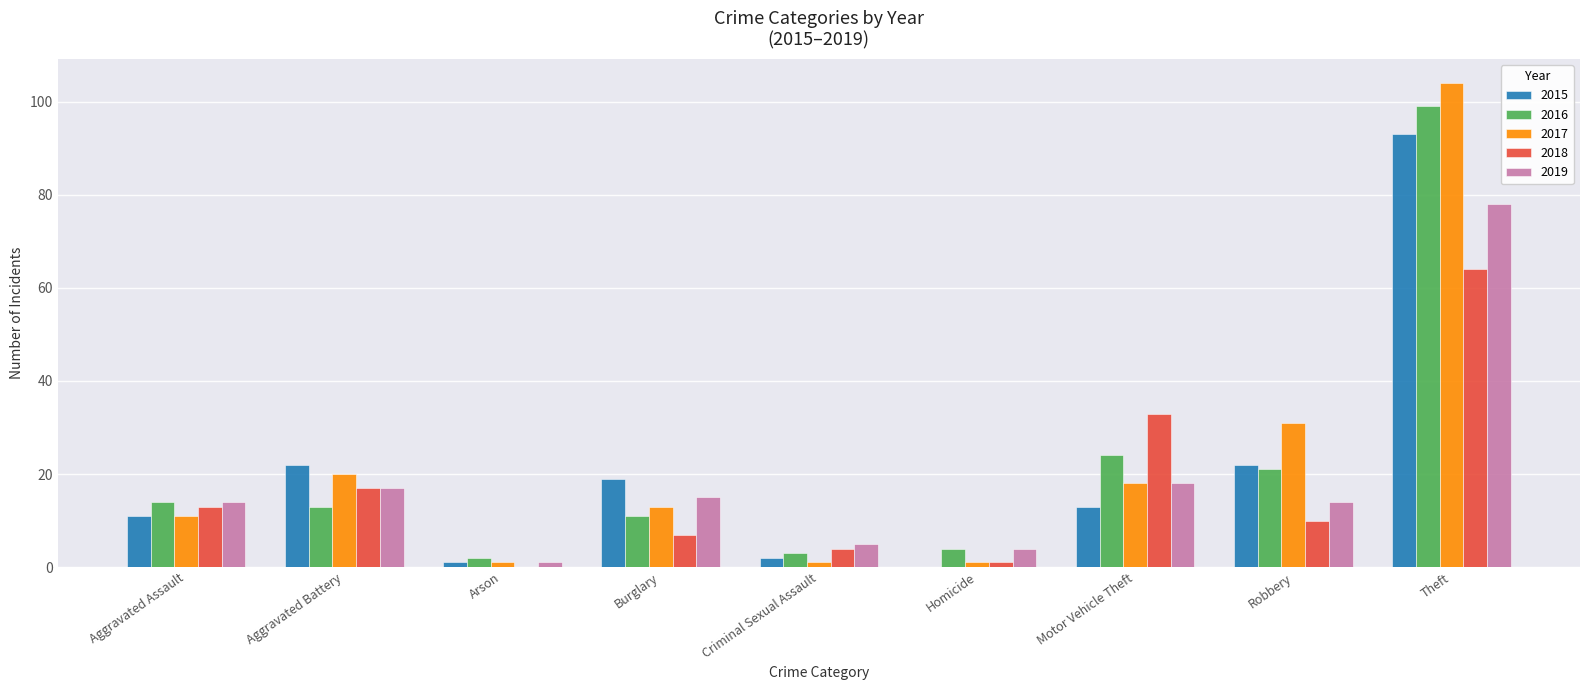

The 2017 series shows 104 at Theft. True or false?

True